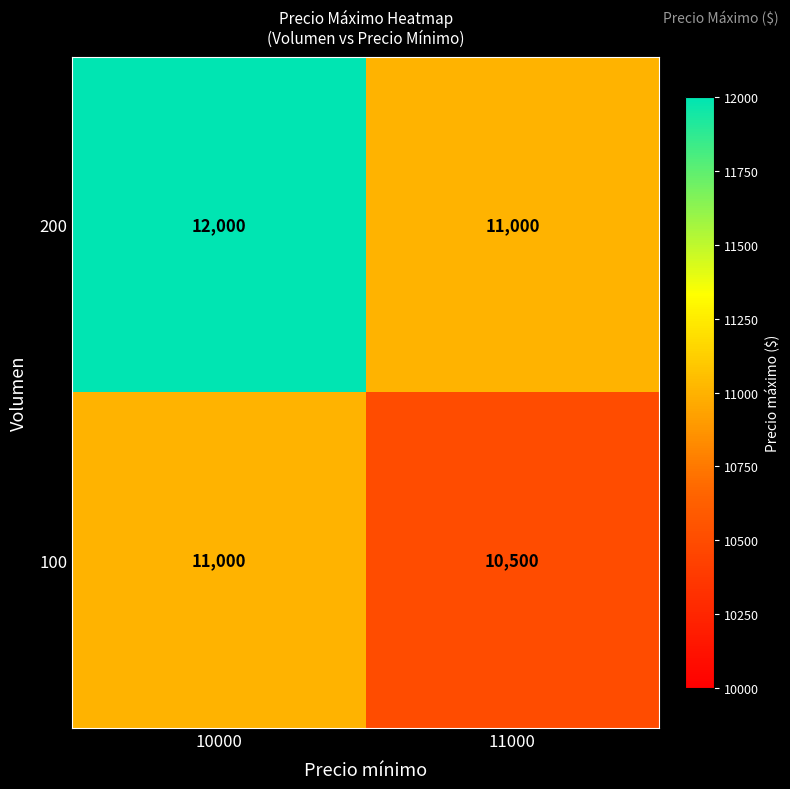

Which series changed the most between 10000 and 11000?

200